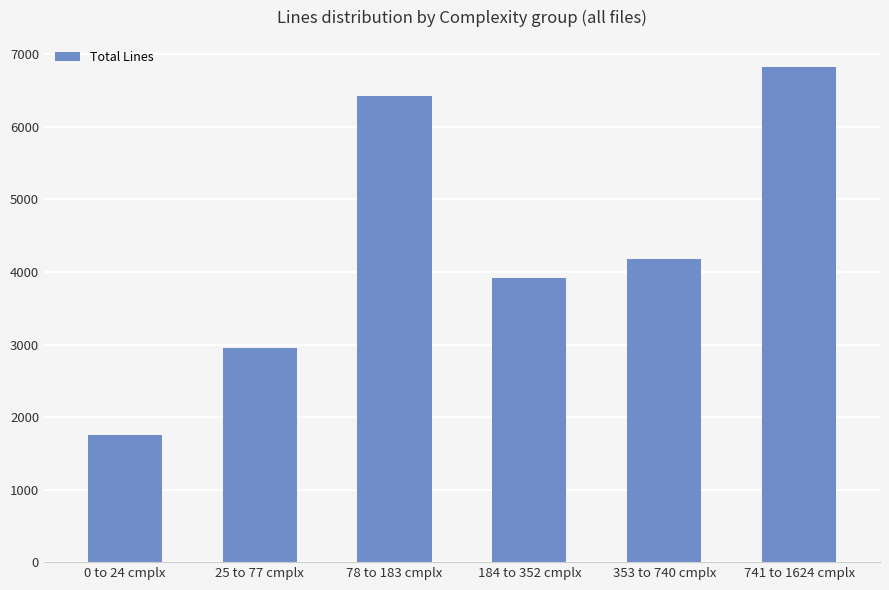

Which label corresponds to the largest value in the chart?

741 to 1624 cmplx